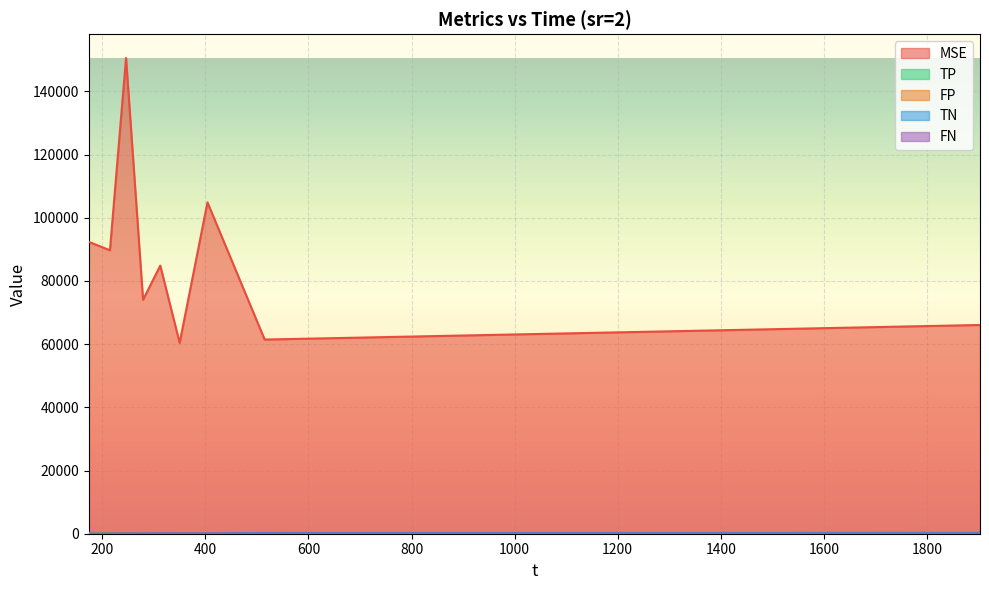

Which series has the largest range (max minus min)?

MSE